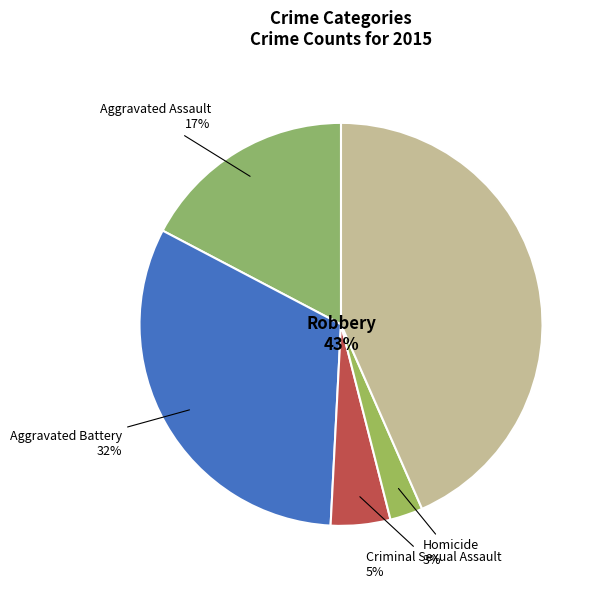

Does Criminal Sexual Assault account for over 50% of the chart?

No